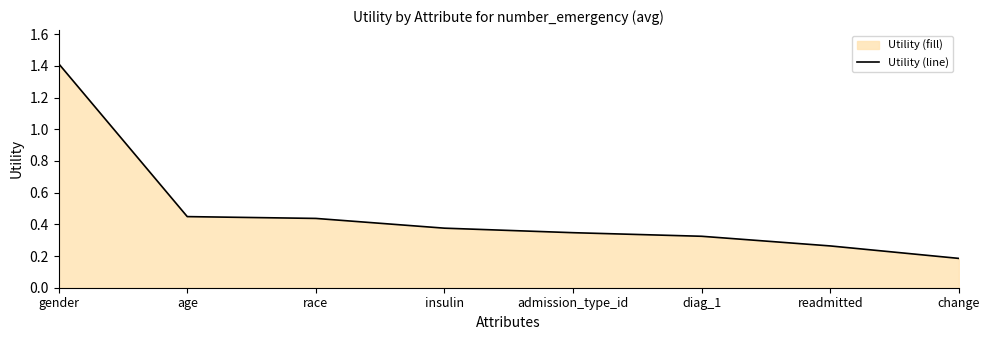

Which label corresponds to the smallest value in the chart?

change